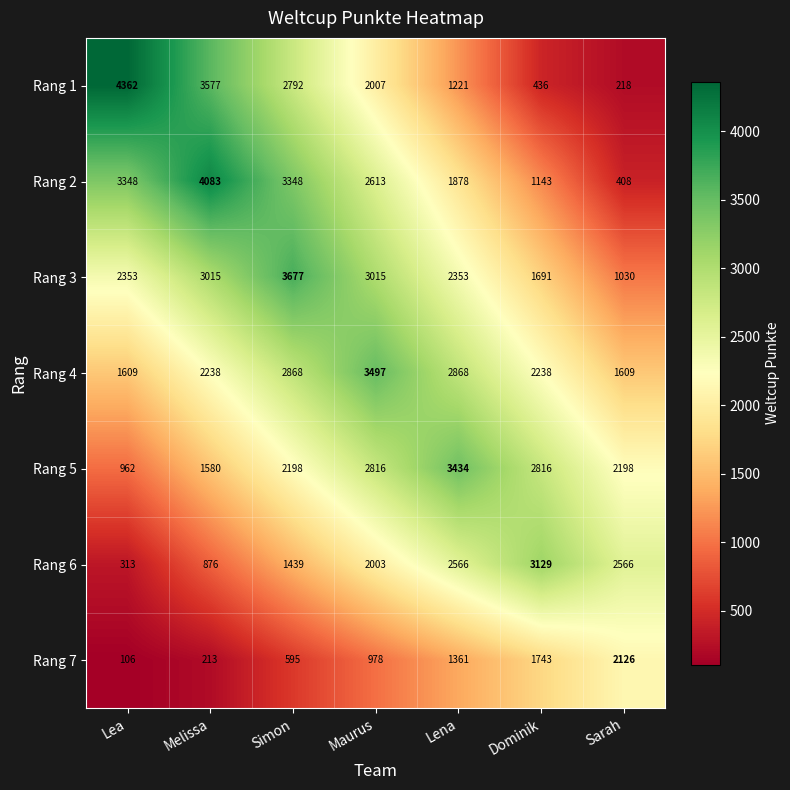

What is the minimum value shown in the chart?

106